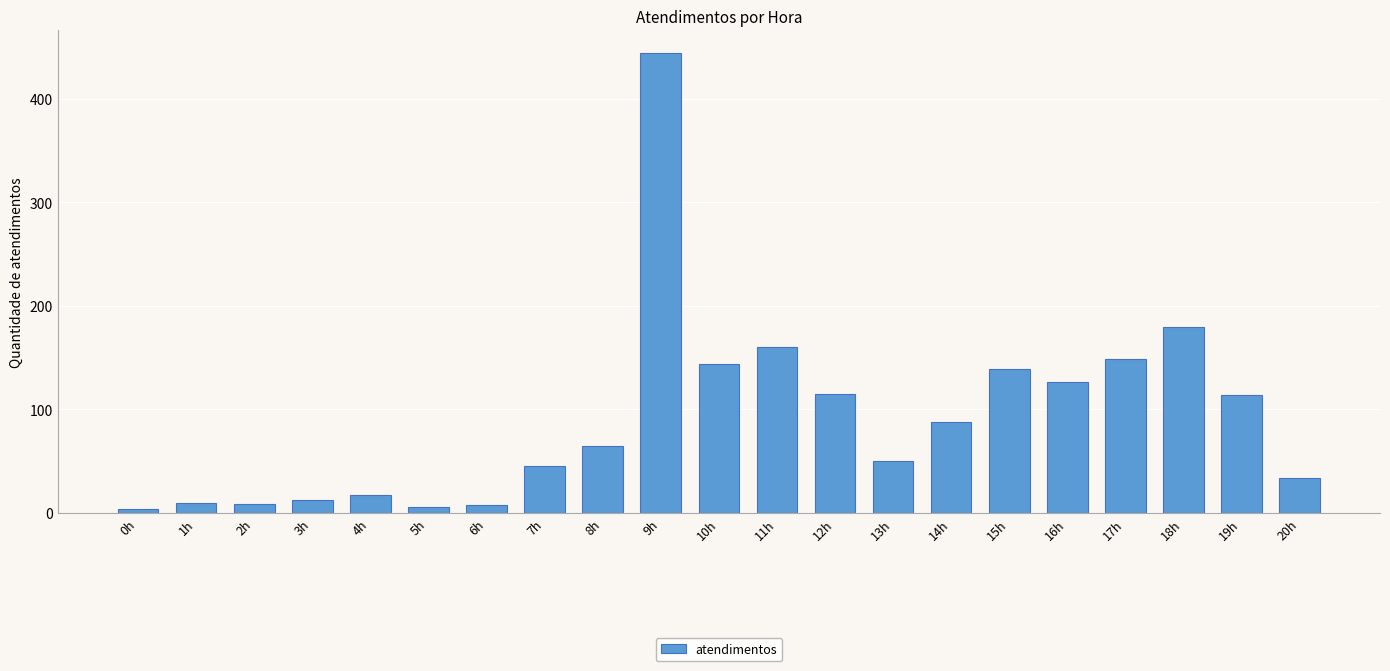

What is the change in value from 0h to 4h?

+13